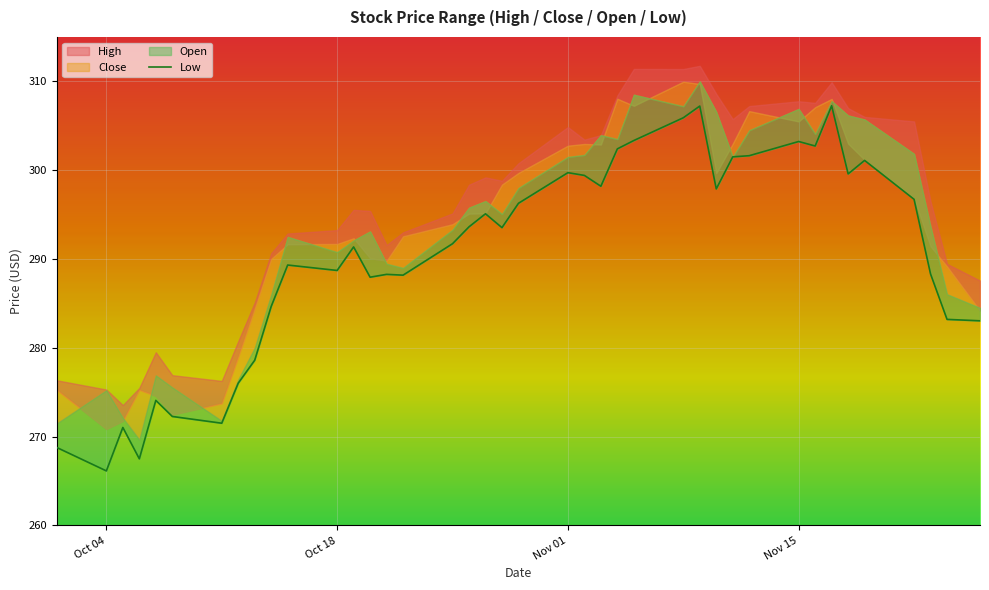

What is the sum of all values?

11616.9